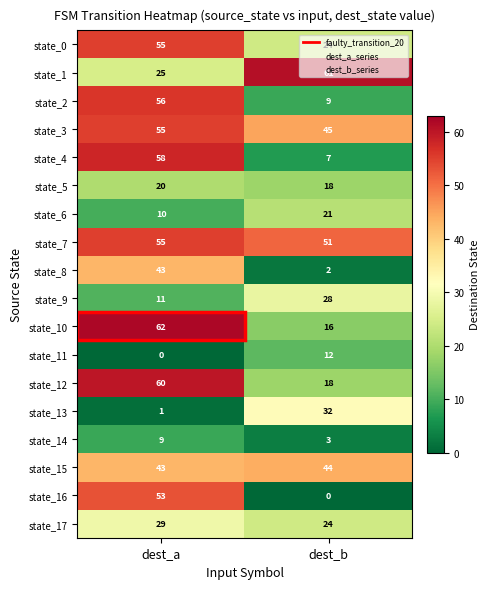

What value does the state_6 series have at dest_b?

21